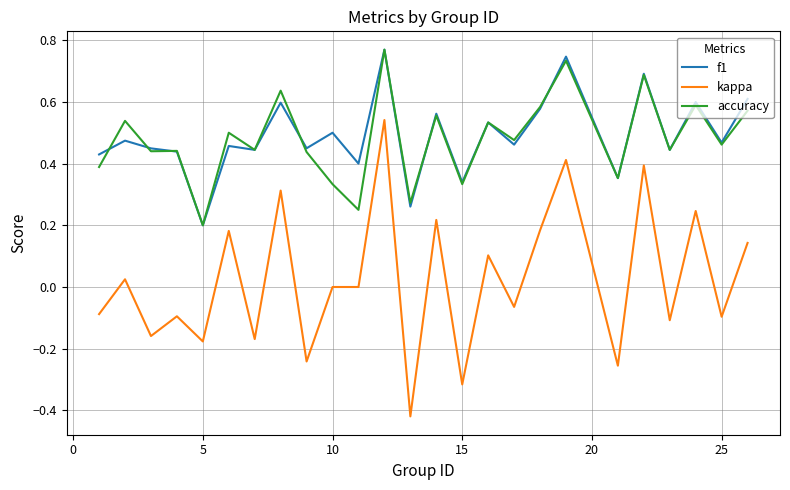

Which series has the widest spread of values?

kappa